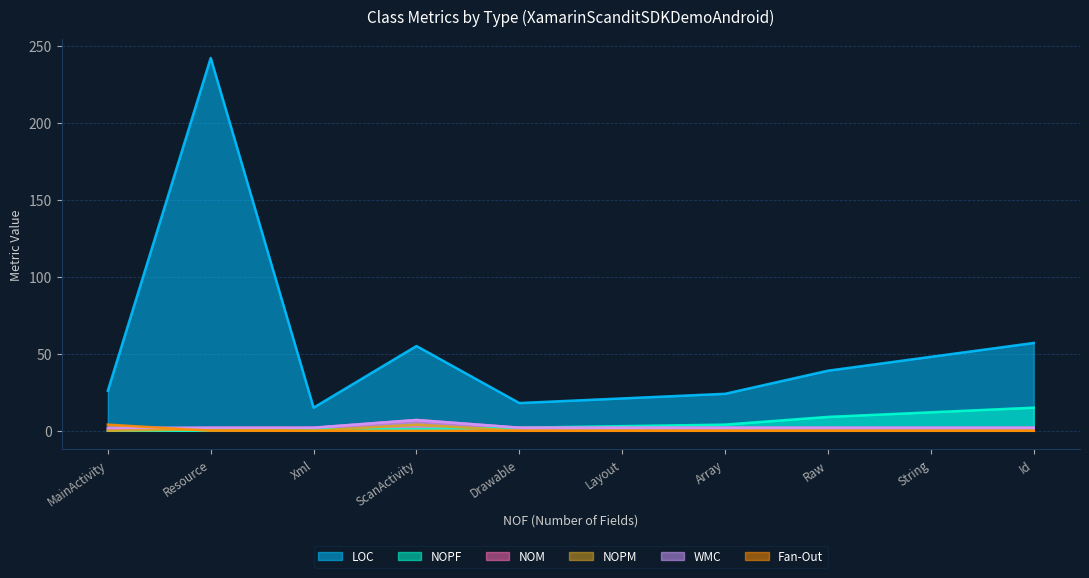

The NOM series shows 2 at Id. True or false?

True